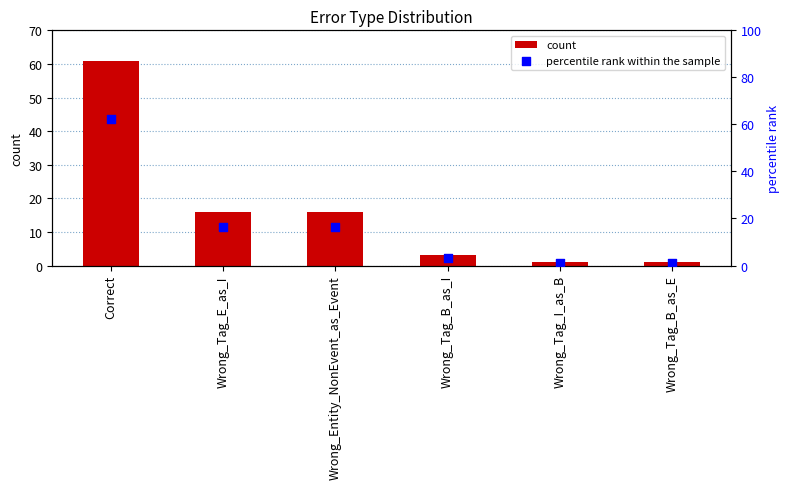

What are all the series names shown in the legend?

count, percentile rank within the sample